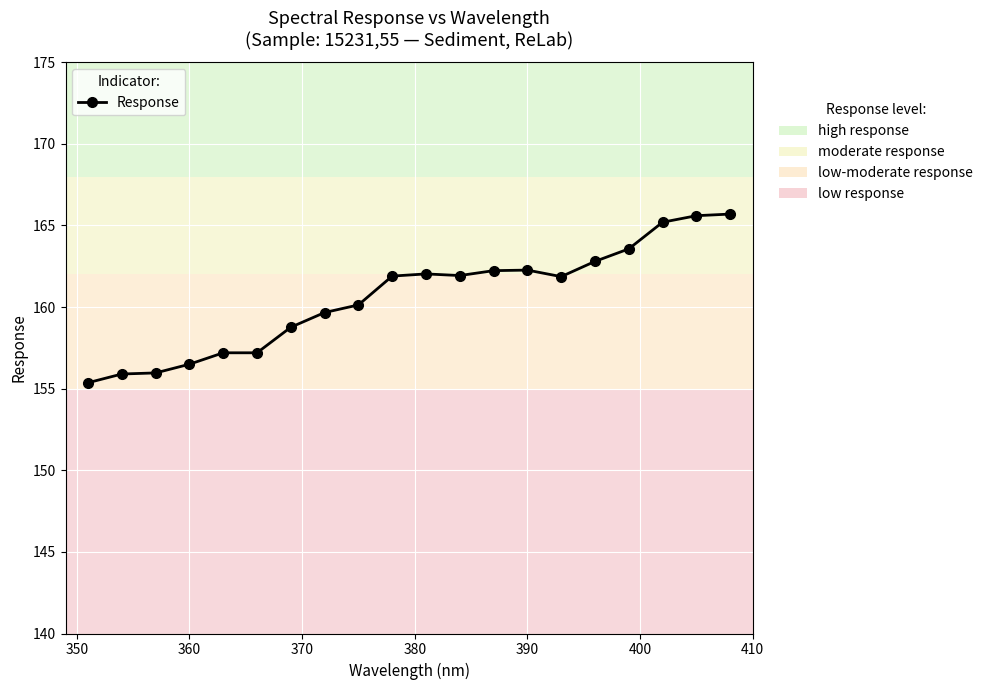

What is the value of the 17th point from the left?

163.6